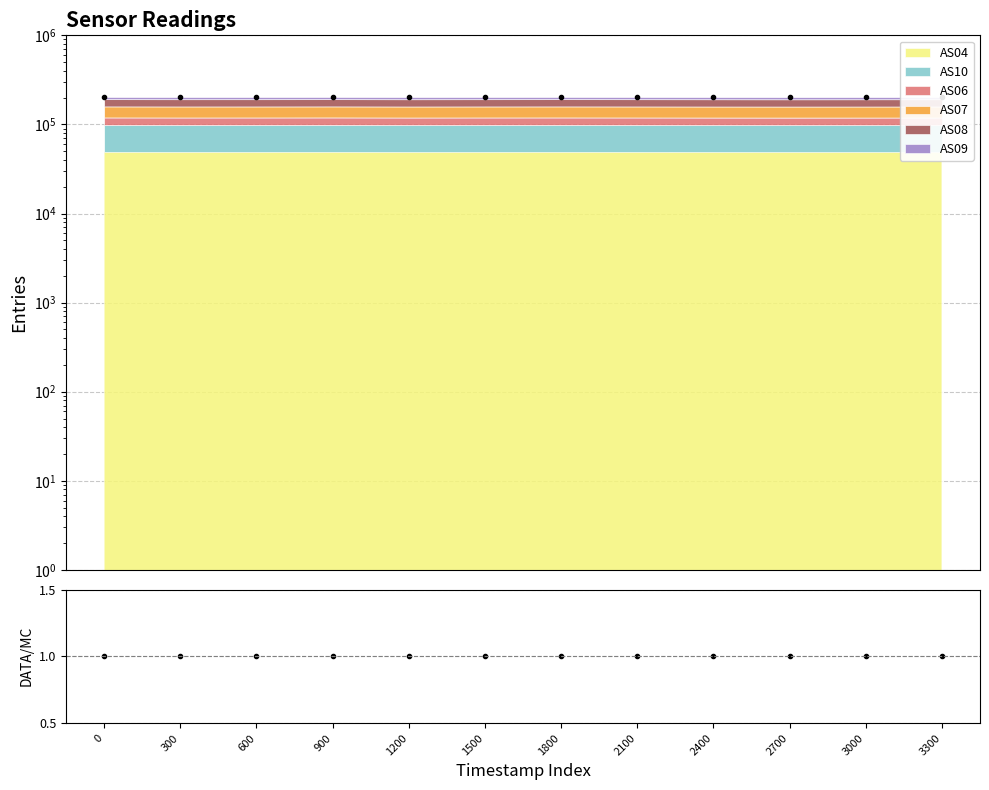

Count the number of data series in this chart.

2